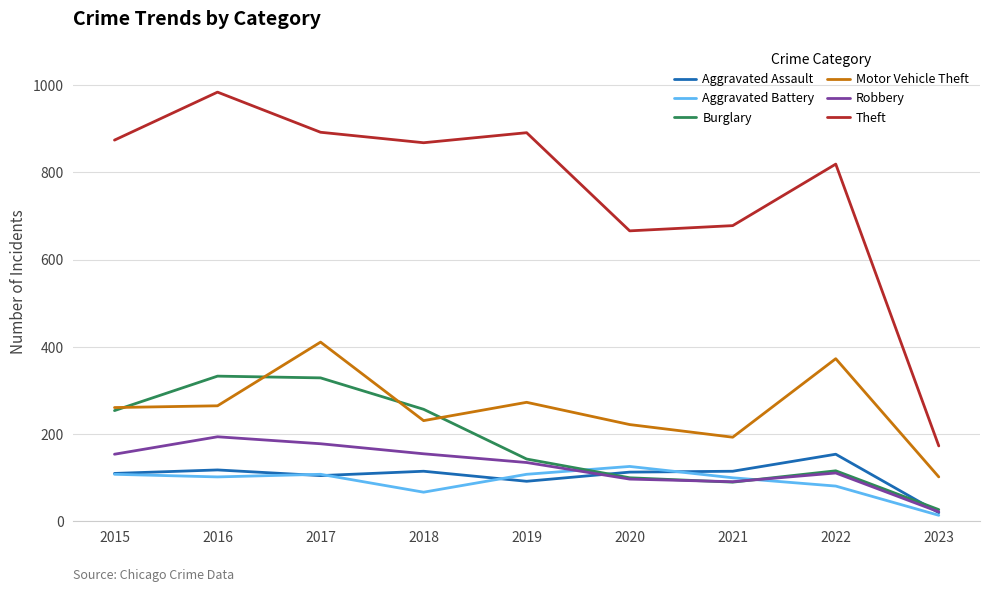

The Aggravated Battery series shows 135 at 2022. True or false?

False